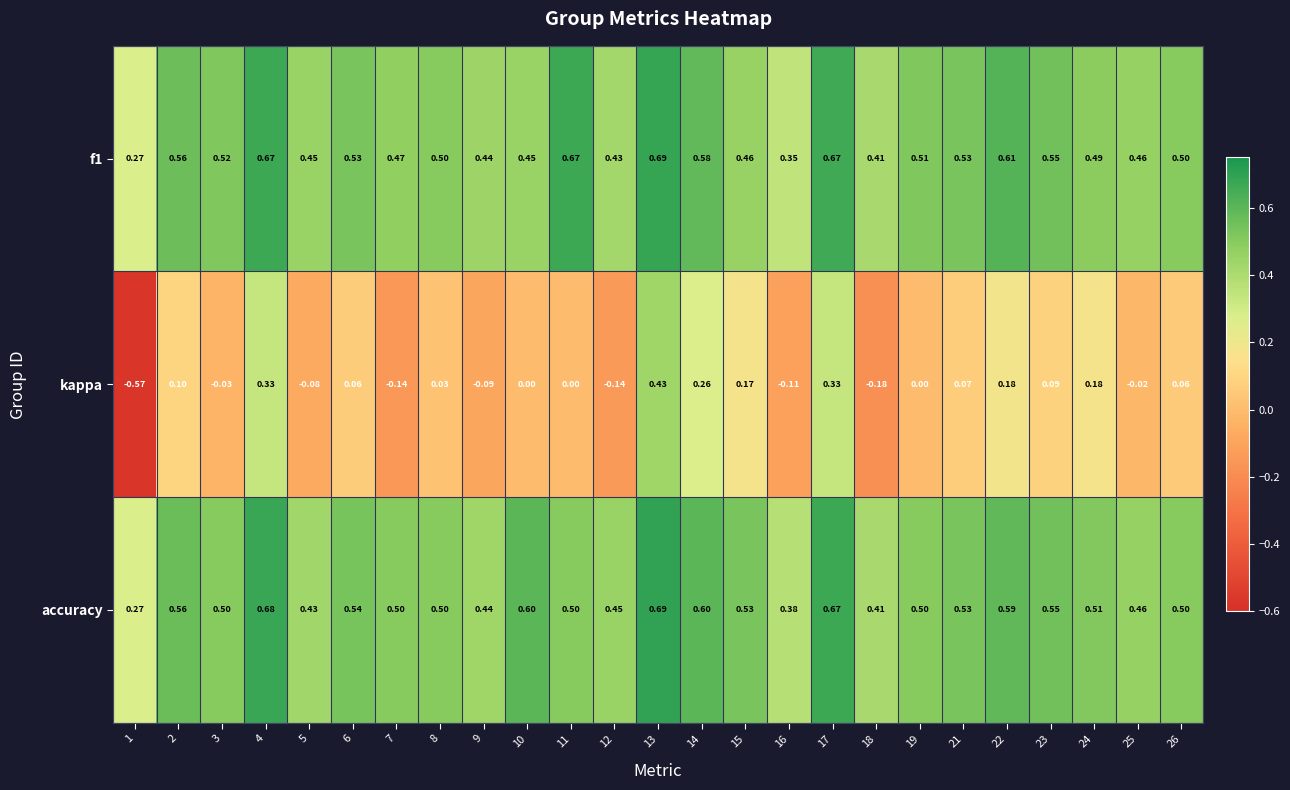

Which series has the widest spread of values?

kappa